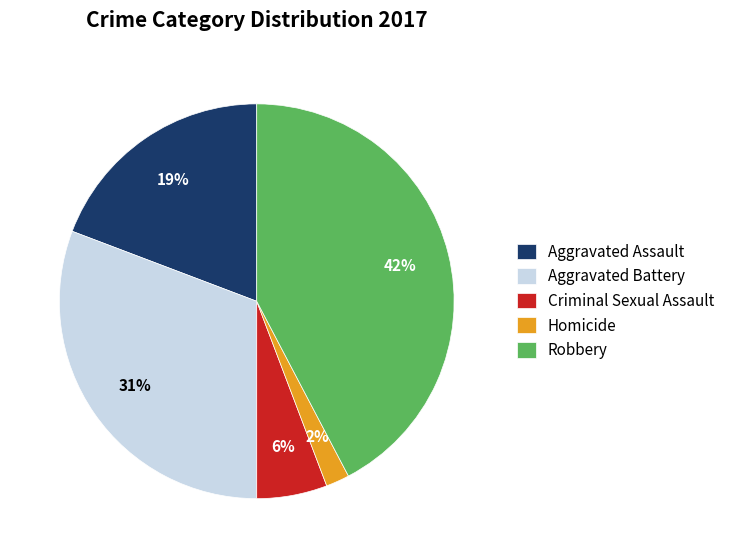

Which slice is the largest?

Robbery